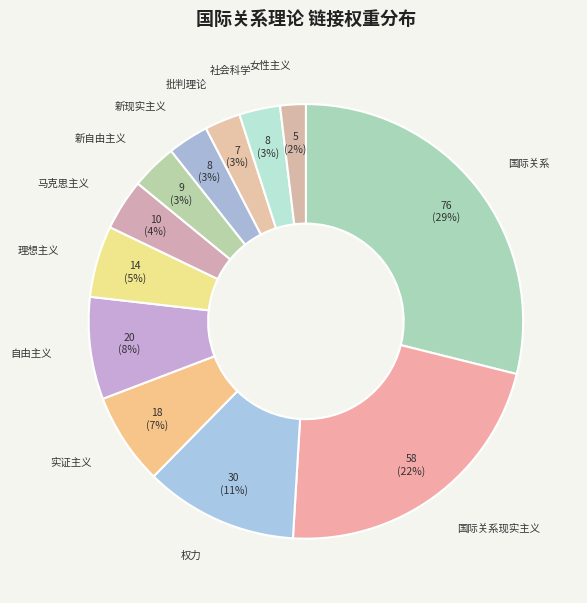

Does 社会科学 account for over 50% of the chart?

No